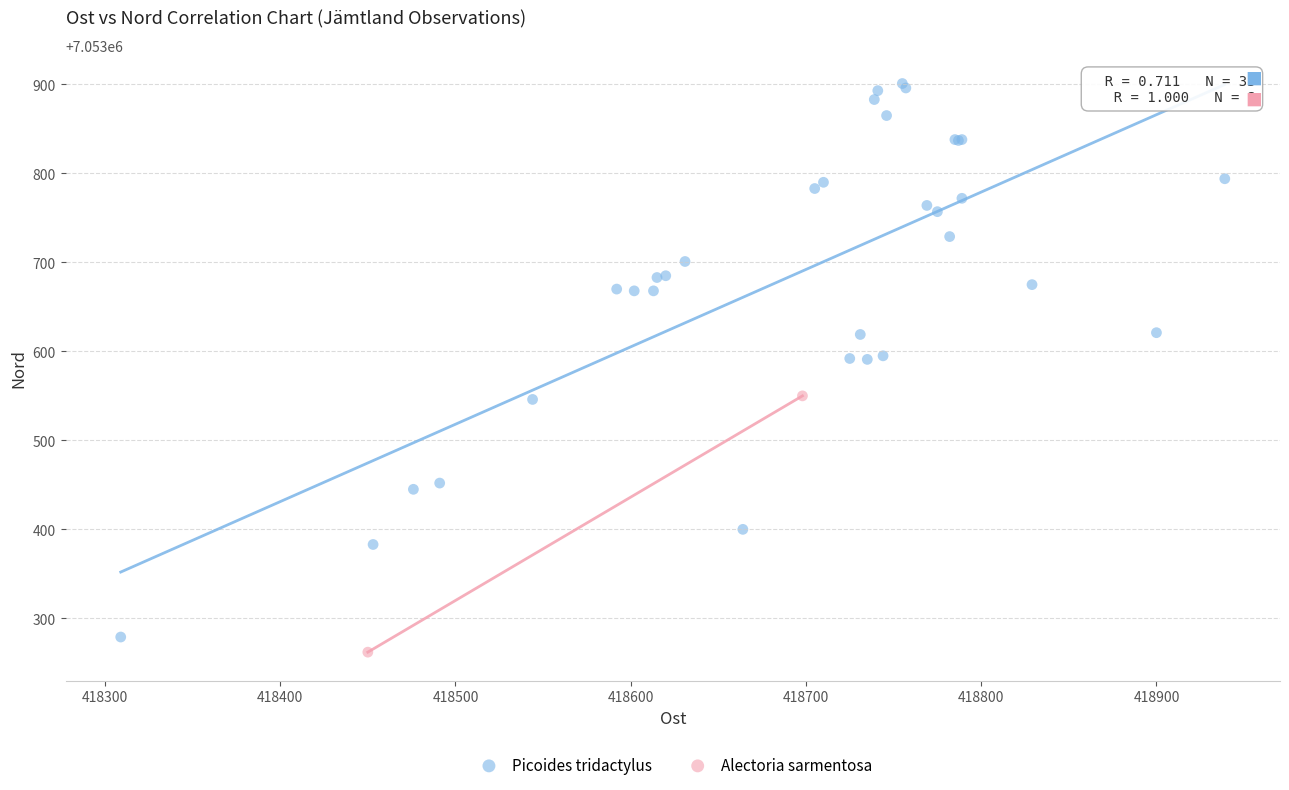

What are all the series names shown in the legend?

Picoides tridactylus, Alectoria sarmentosa